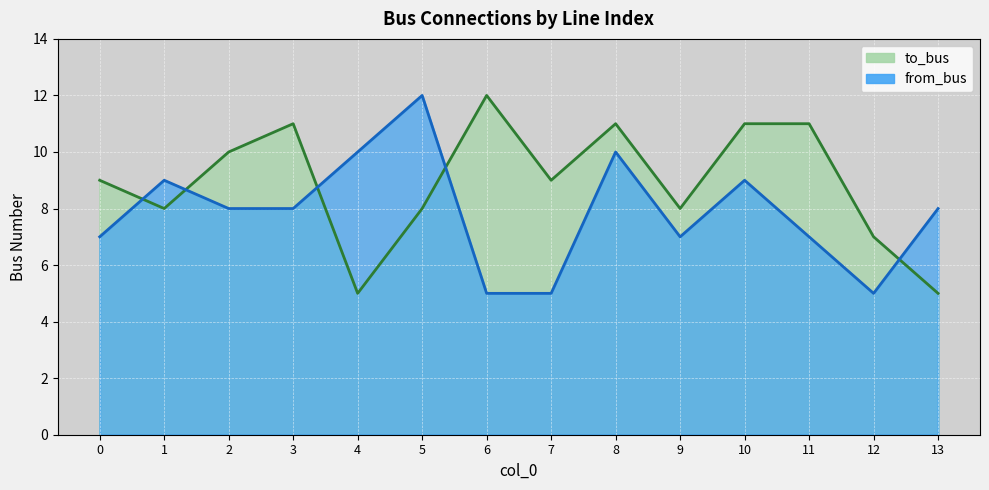

Where do to_bus and from_bus first cross each other?

0 and 1